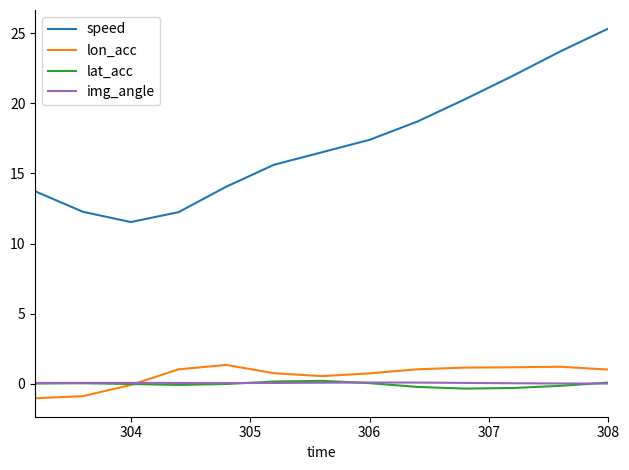

In lat_acc, how many points are higher than both neighbors (excluding endpoints)?

2